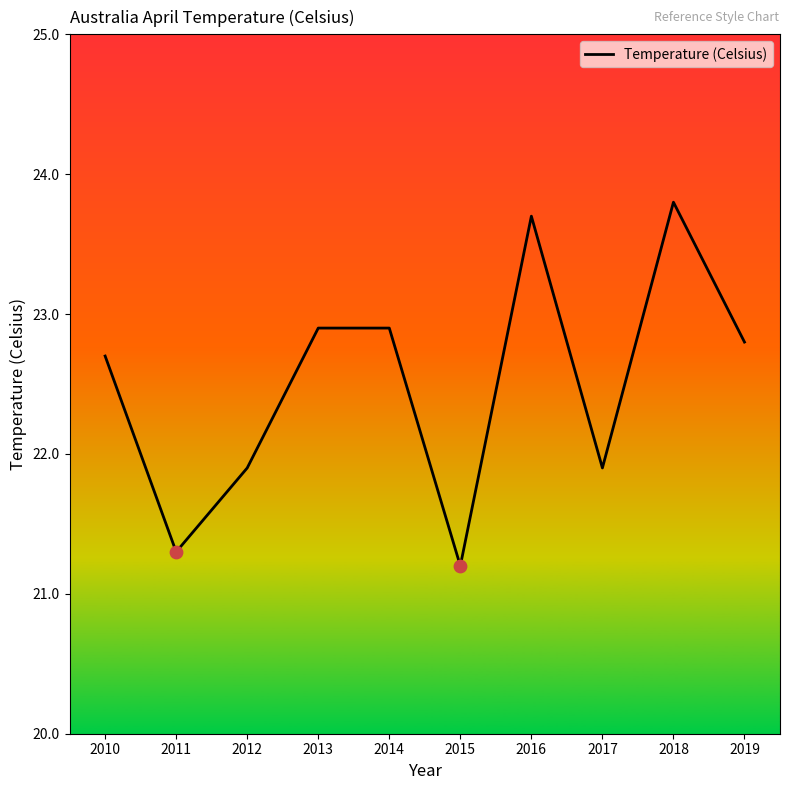

What is the change in value from 2013 to 2015?

-1.7